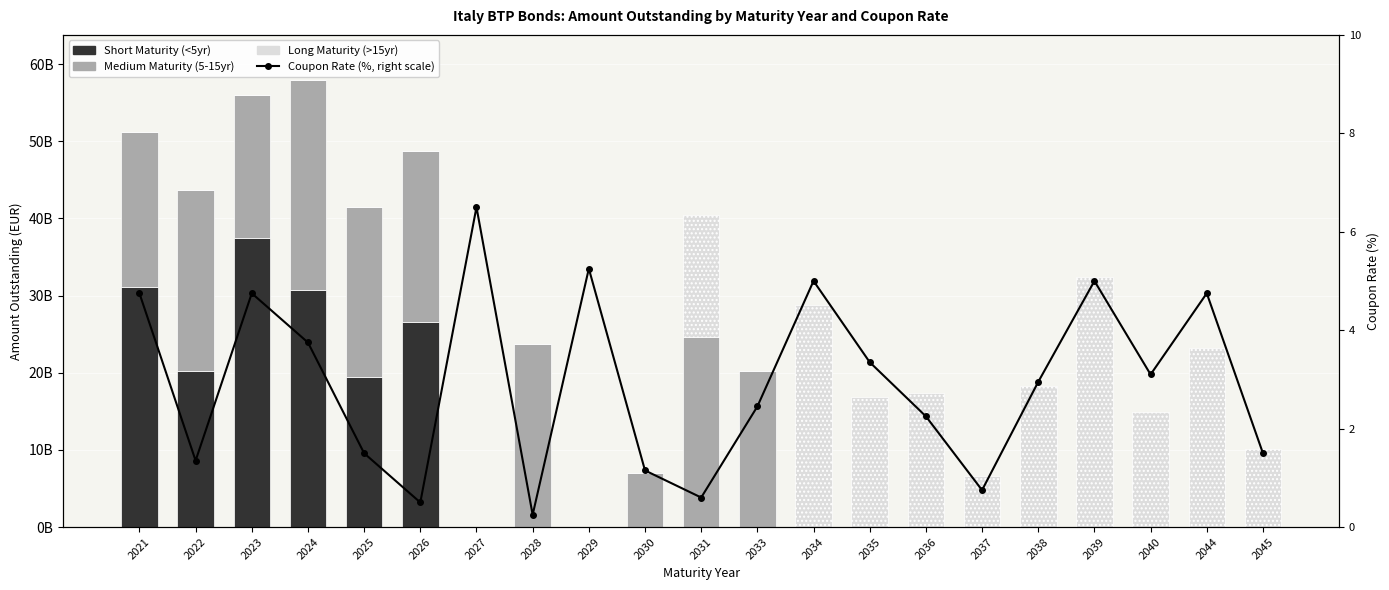

What is the sum of the Short Maturity (<5yr) values at 2025 and 2031?

19412420877.0